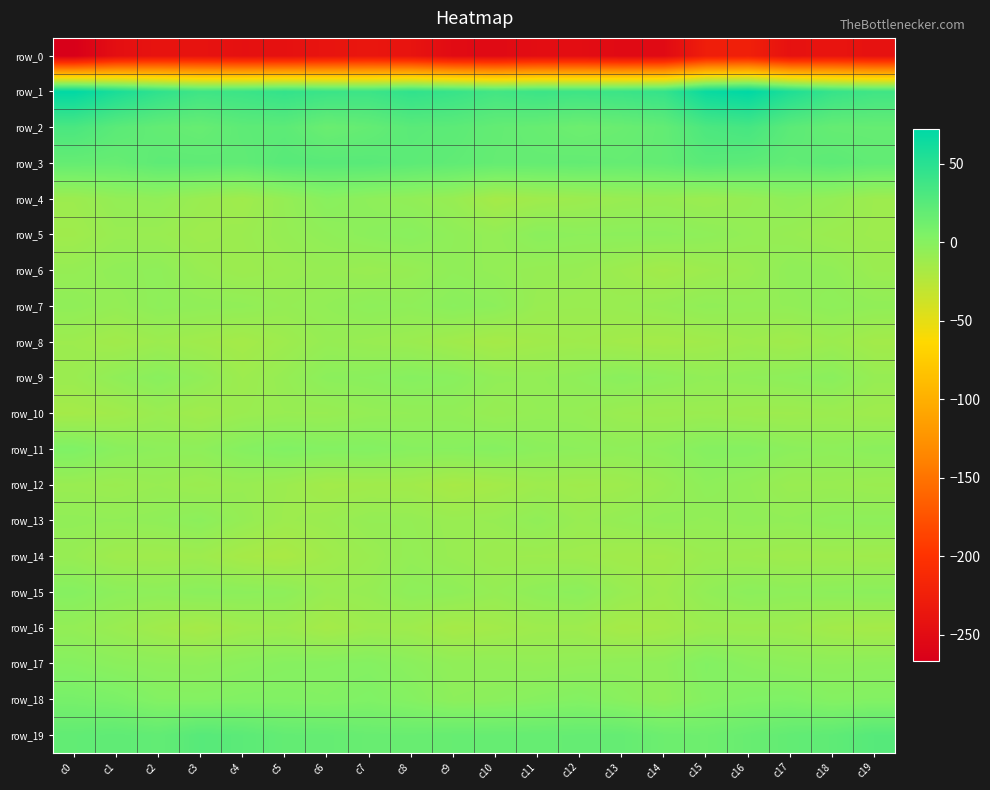

Count the number of data series in this chart.

20